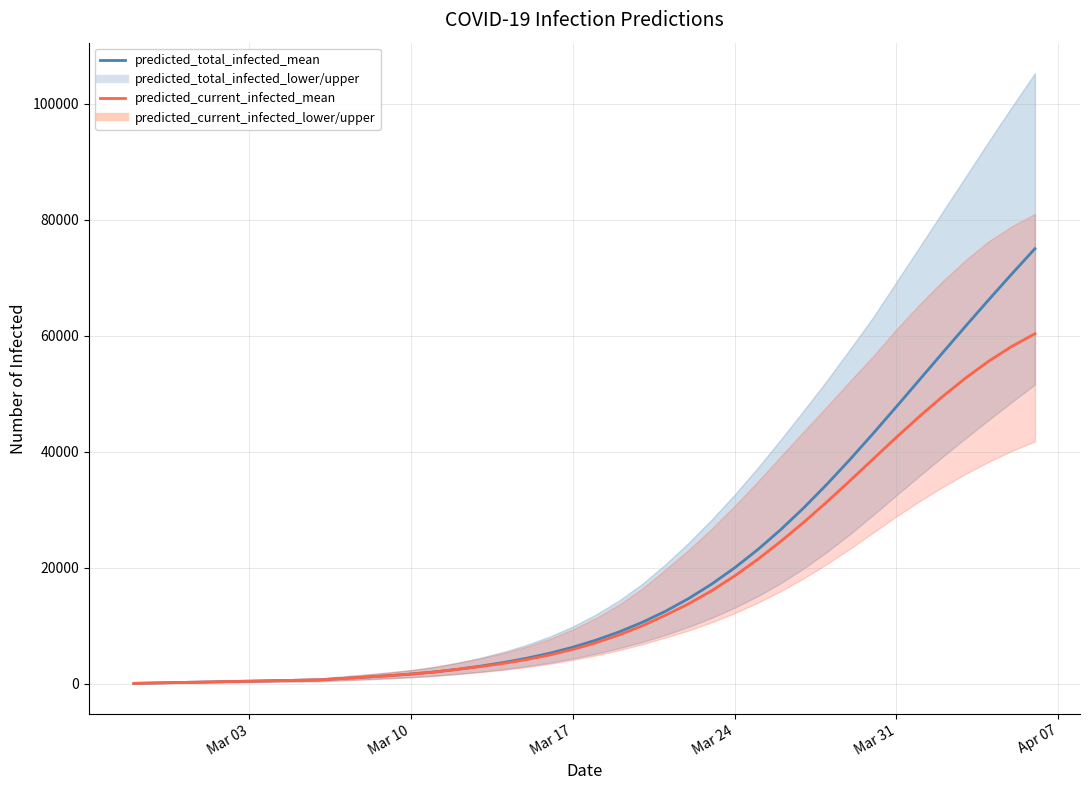

How many distinct data groups are displayed?

2